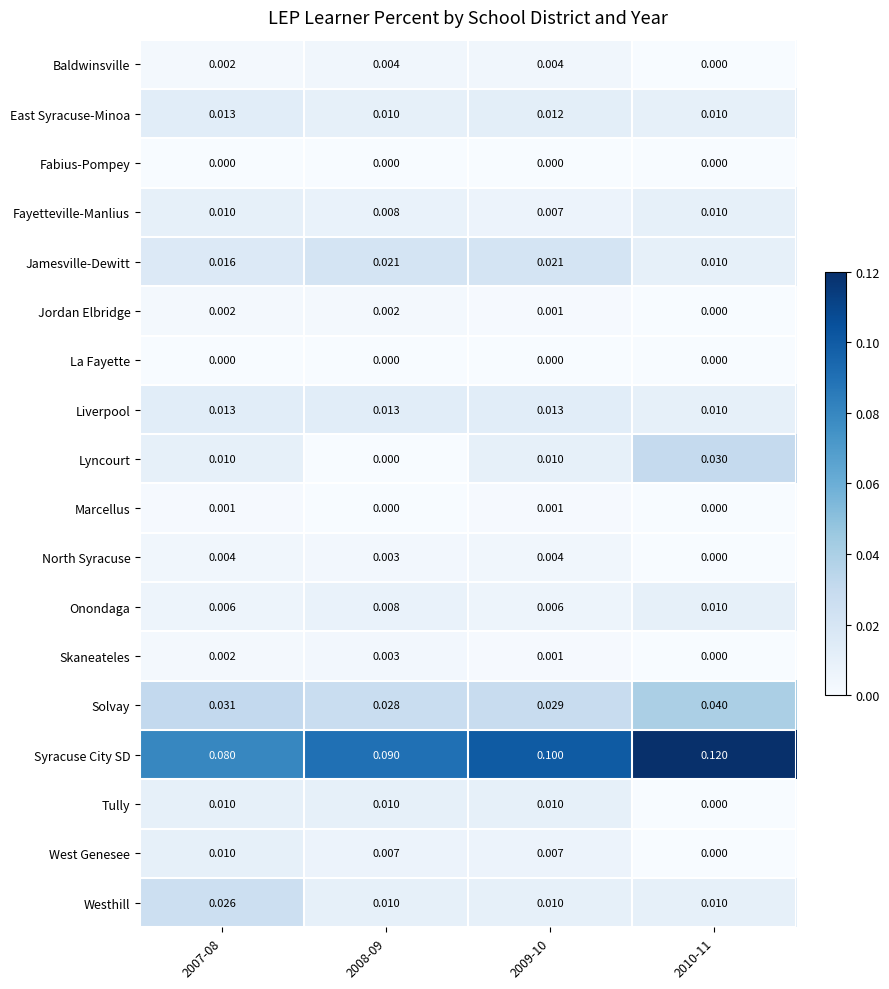

Which series has the largest total across all categories?

Syracuse City SD